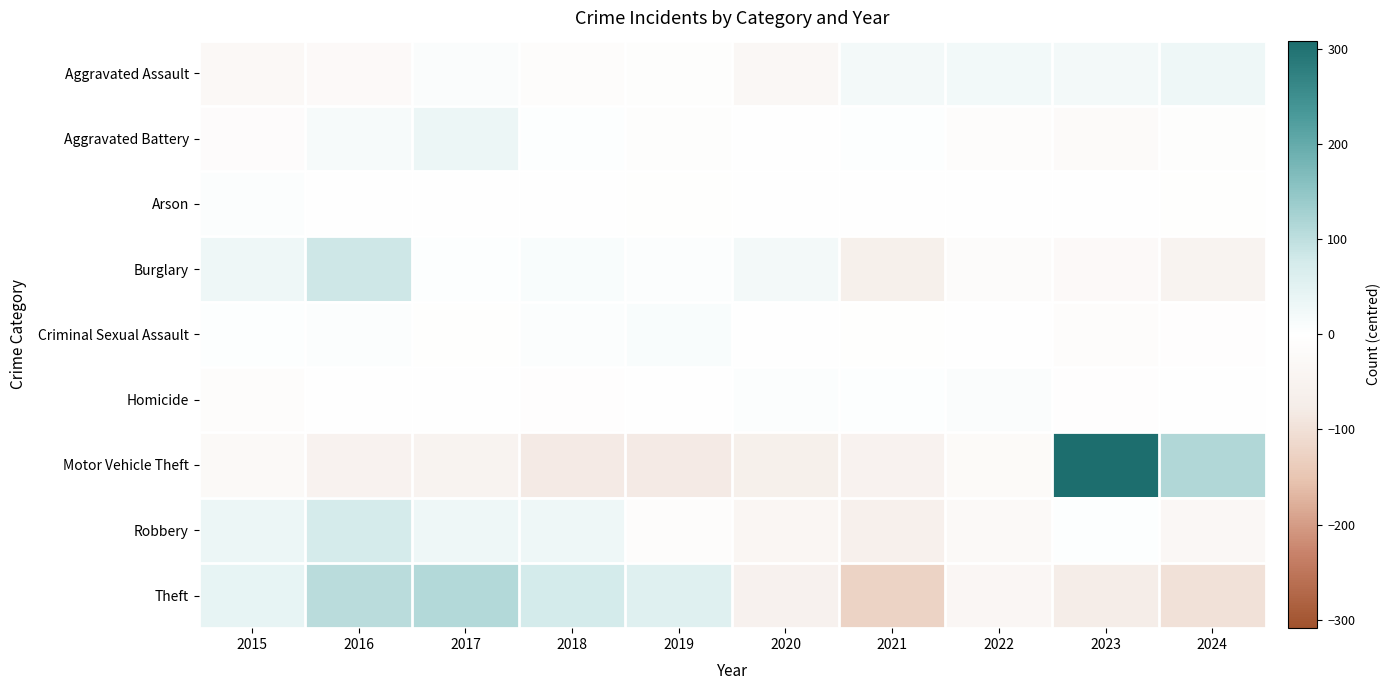

Which series has the largest range (max minus min)?

Motor Vehicle Theft